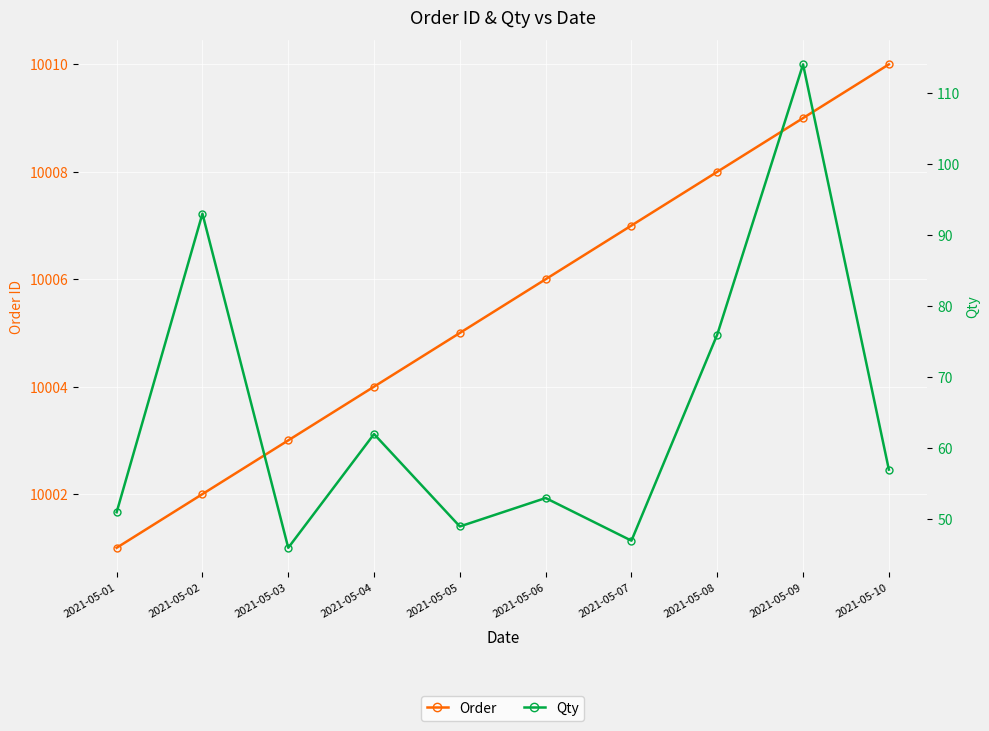

What is the highest value of the Order series?

10010